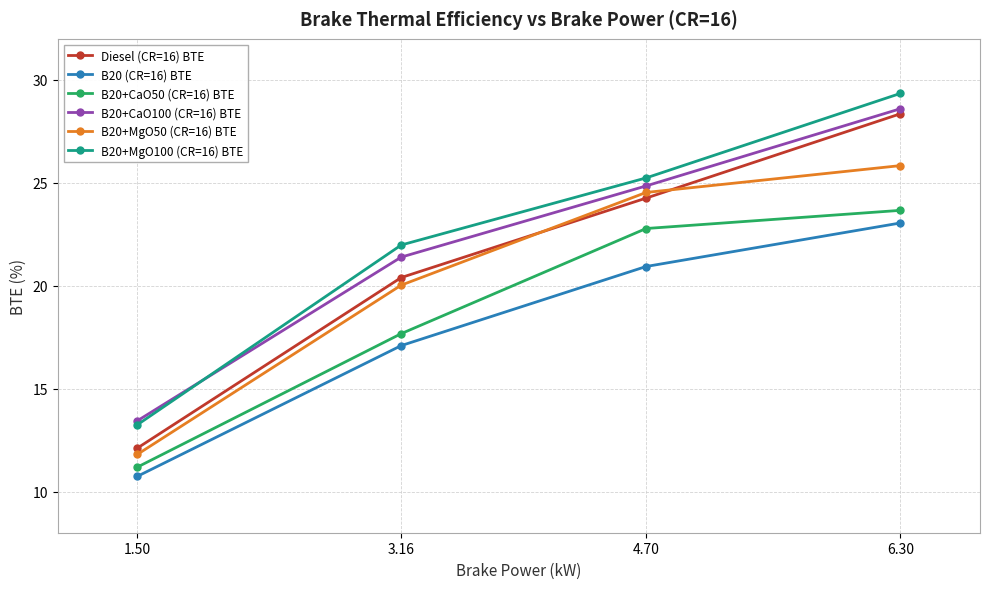

List the series in order of their peak value, lowest first.

B20 (CR=16) BTE, B20+CaO50 (CR=16) BTE, B20+MgO50 (CR=16) BTE, Diesel (CR=16) BTE, B20+CaO100 (CR=16) BTE, B20+MgO100 (CR=16) BTE